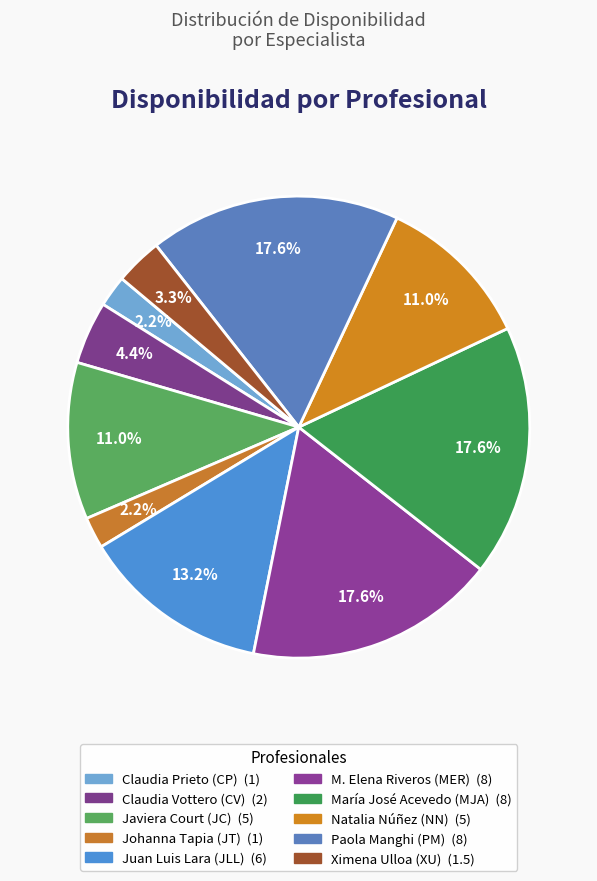

What is the total percentage of María José Acevedo (MJA) and Johanna Tapia (JT)?

19.8%